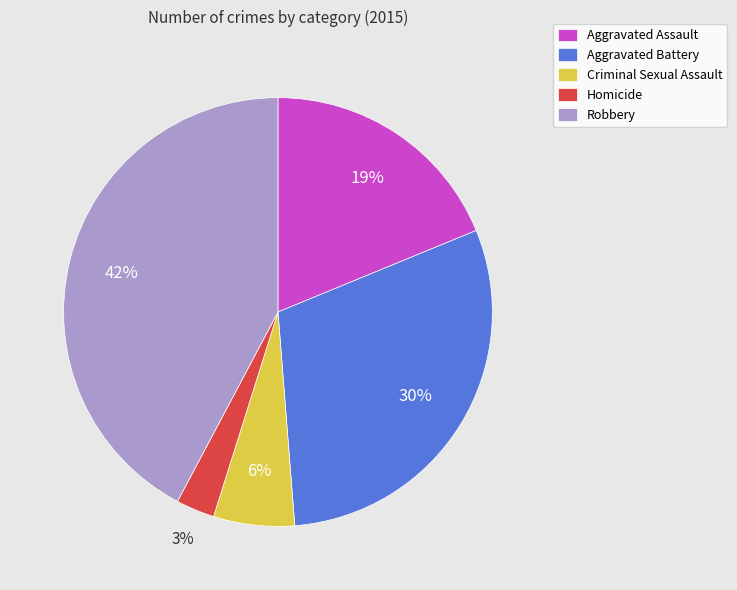

Does any single category account for the majority?

No